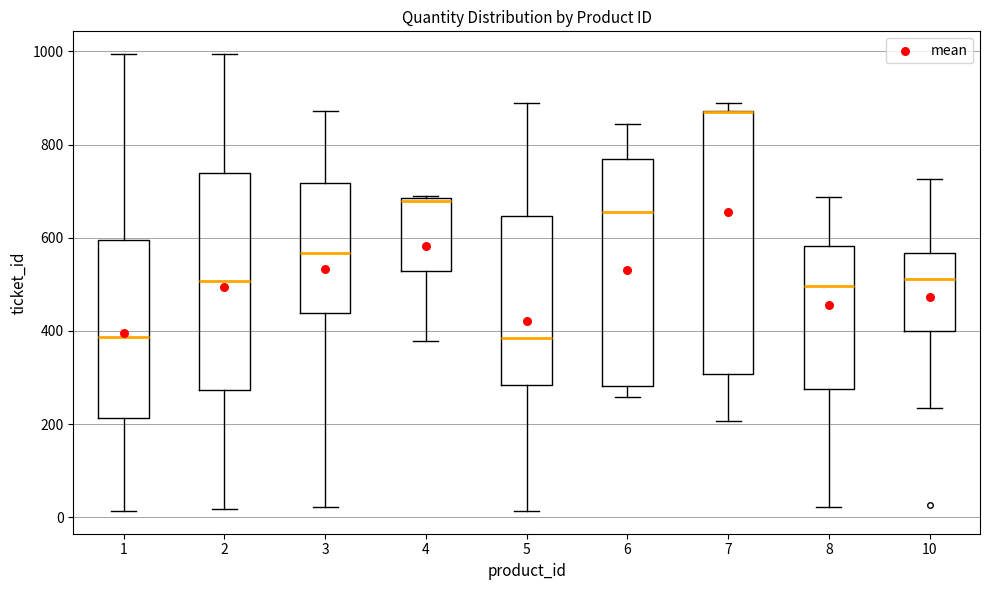

Reading left to right, transcribe this box plot: for each box, give where its median line is, the range the box spans, and where its two whiskers end, as read against the y-axis. The values are not printed on the chart, so give them approximately, as read against the axis.

1: median 380, box 220 to 600, whiskers 20 to 1000
2: median 500, box 280 to 740, whiskers 20 to 1000
3: median 560, box 440 to 720, whiskers 20 to 880
4: median 680, box 520 to 680, whiskers 380 to 700
5: median 380, box 280 to 640, whiskers 20 to 880
6: median 660, box 280 to 780, whiskers 260 to 840
7: median 880 (drawn on the box's upper edge), box 300 to 880, whiskers 200 to 880 (just above the box's upper edge)
8: median 500, box 280 to 580, whiskers 20 to 680
10: median 520, box 400 to 560, whiskers 240 to 720